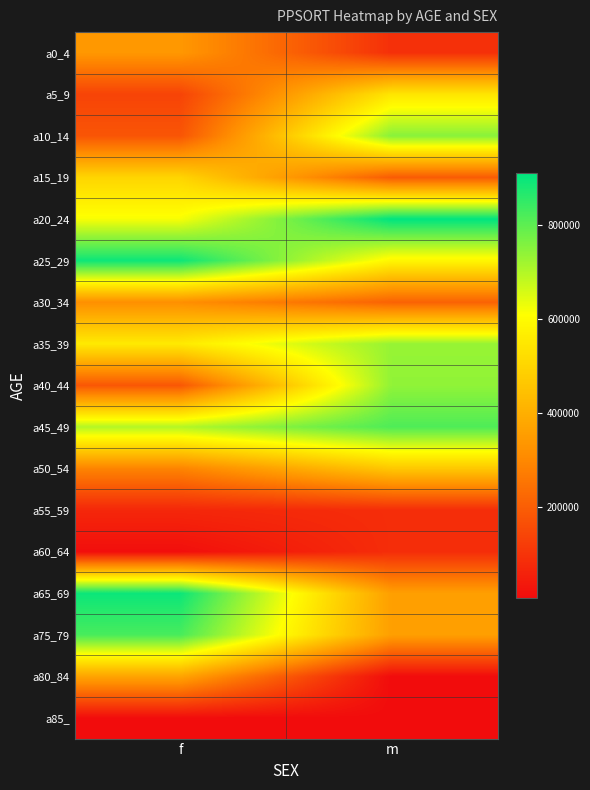

How many series are shown in this chart?

17